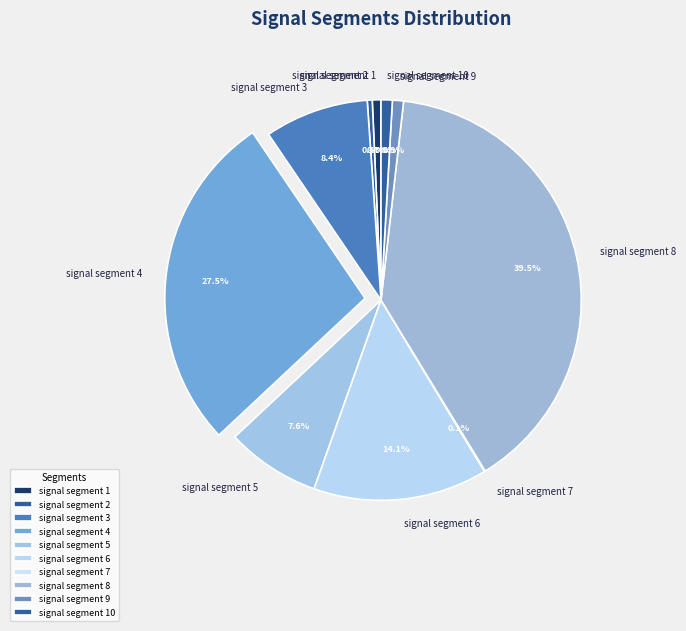

What is the largest slice in the pie chart?

signal segment 8